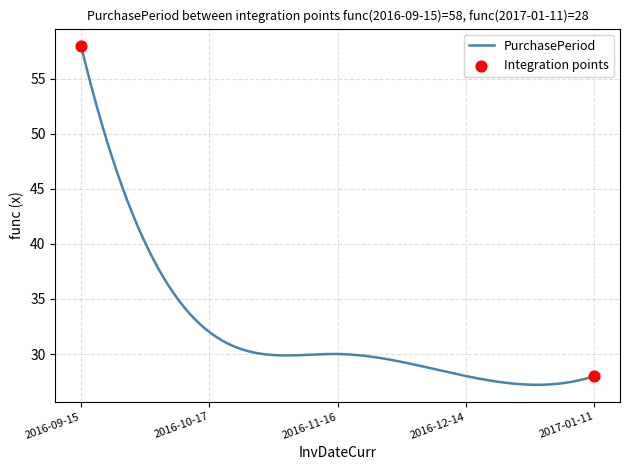

What is the difference between the maximum and minimum values?

30.8